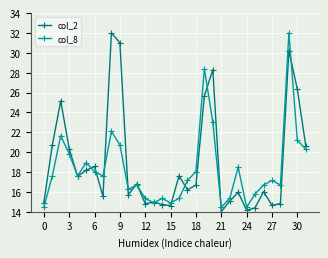

What is the value of the col_2 point at the 11th from the left?

15.7